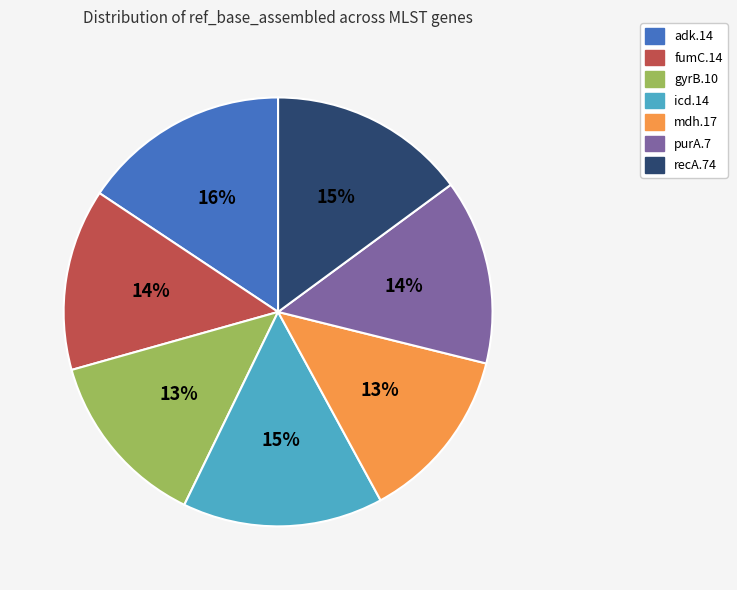

Which has a higher value, gyrB.10 or adk.14?

adk.14